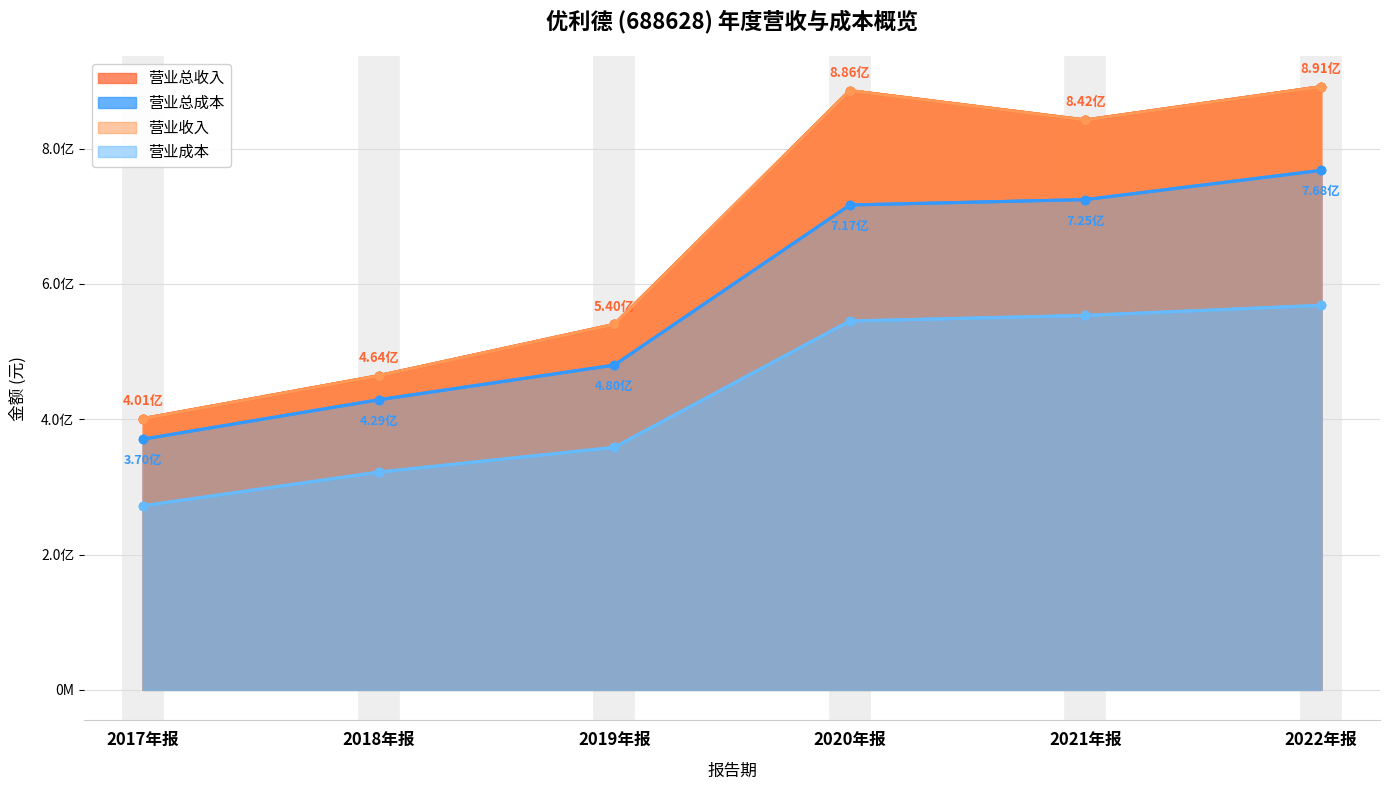

True or false: TOTAL_OPERATE_INCOME and OPERATE_COST intersect in this chart.

False